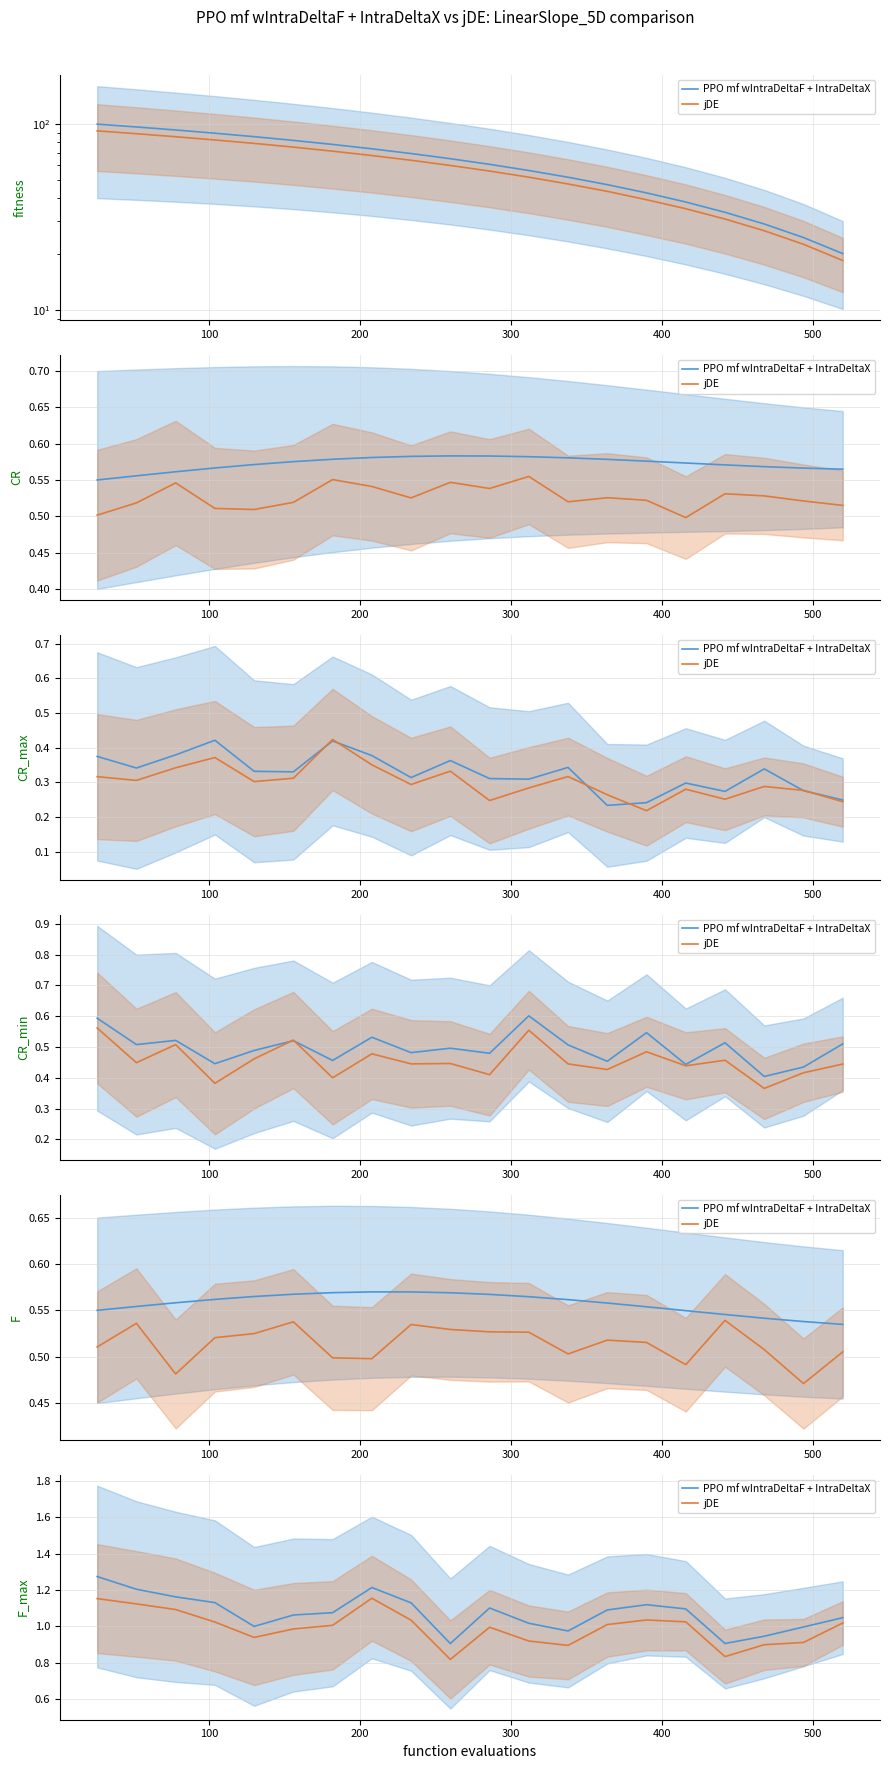

Is the value of PPO mf wIntraDeltaF + IntraDeltaX at 100 greater than the value of jDE at 0?

Yes